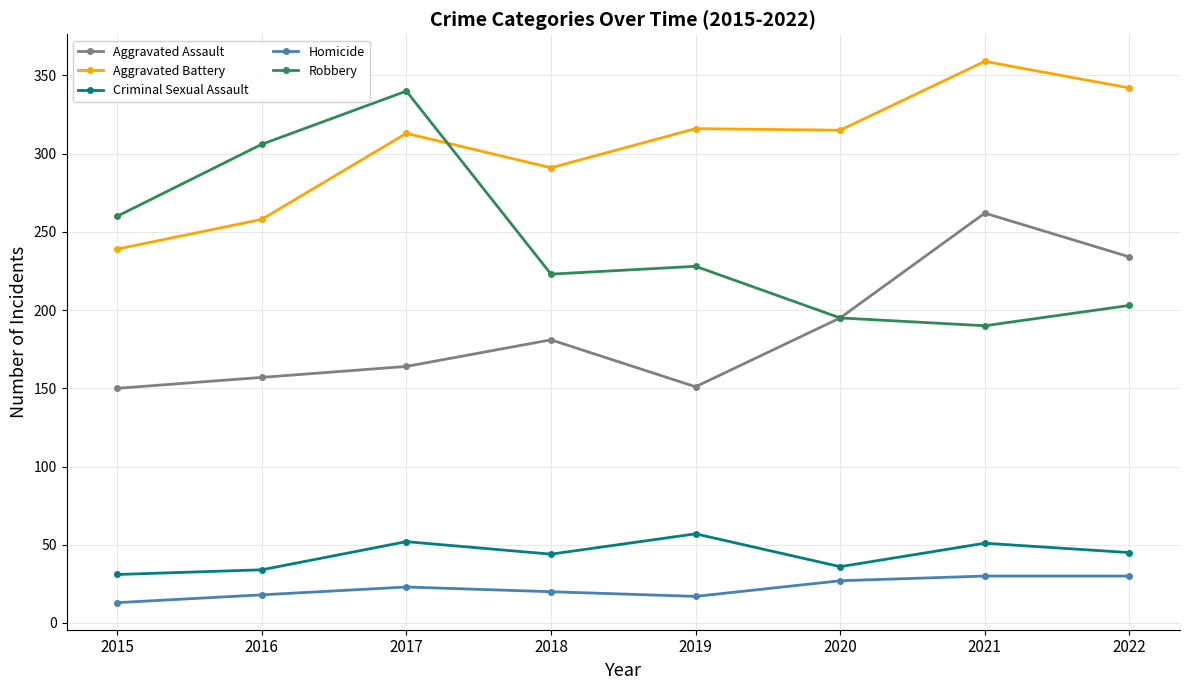

True or false: Aggravated Battery and Criminal Sexual Assault cross at least once.

False